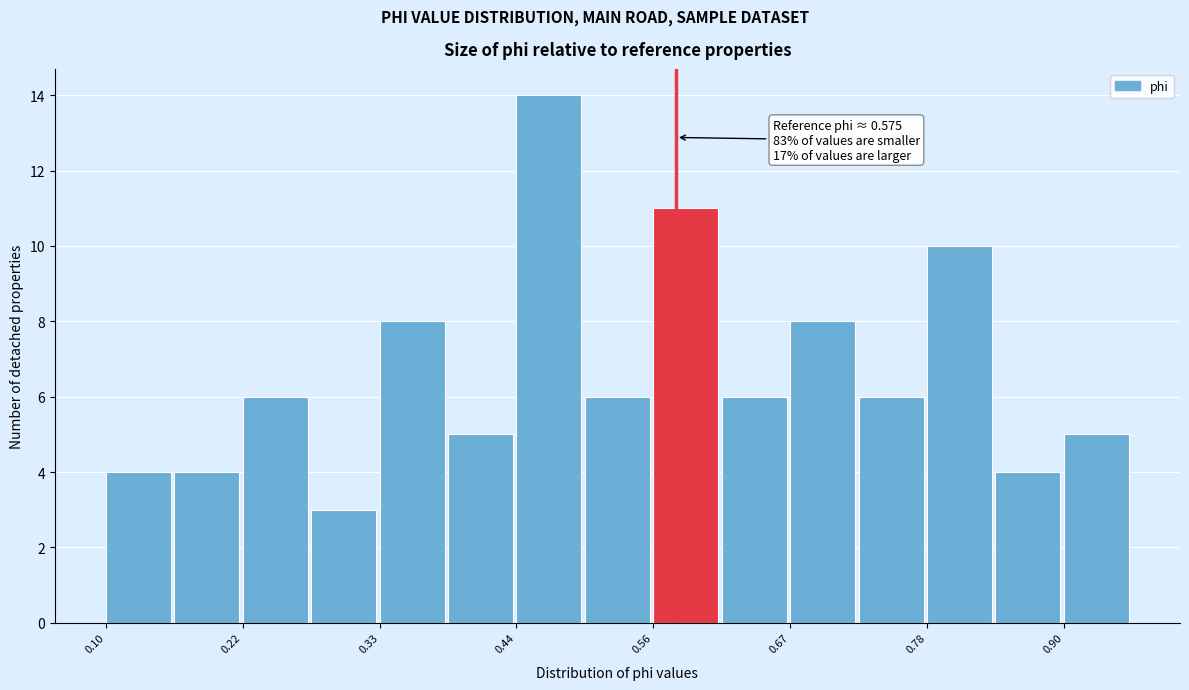

Read against the x-axis, roughly where is the centre of the tallest bar?

0.46